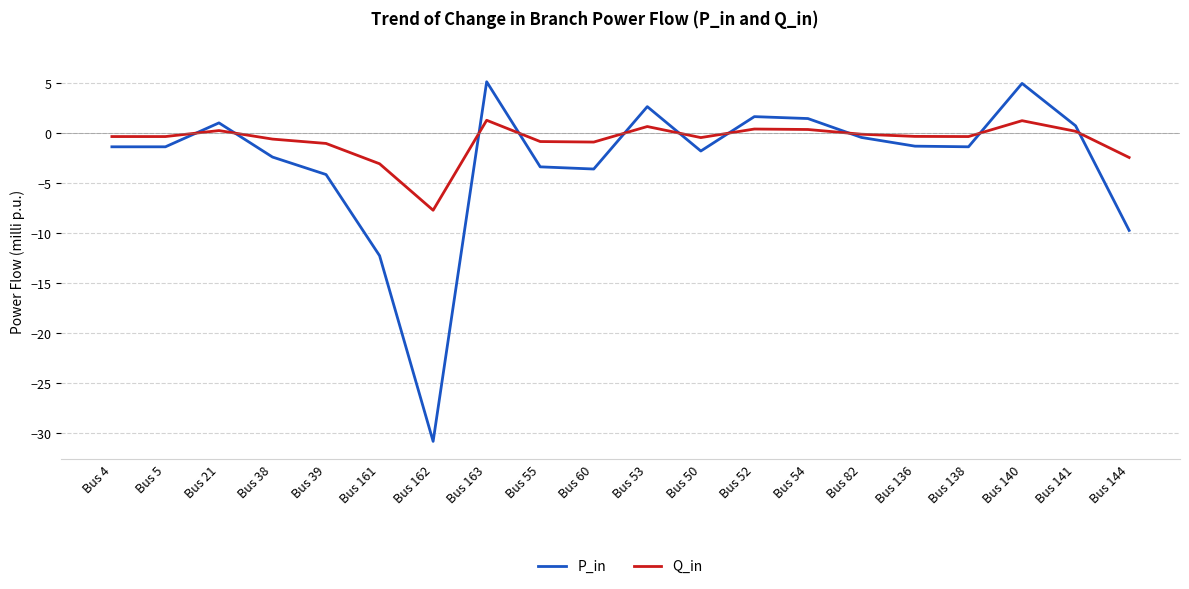

Is the value of P_in at Bus 39 greater than the value of Q_in at Bus 54?

No